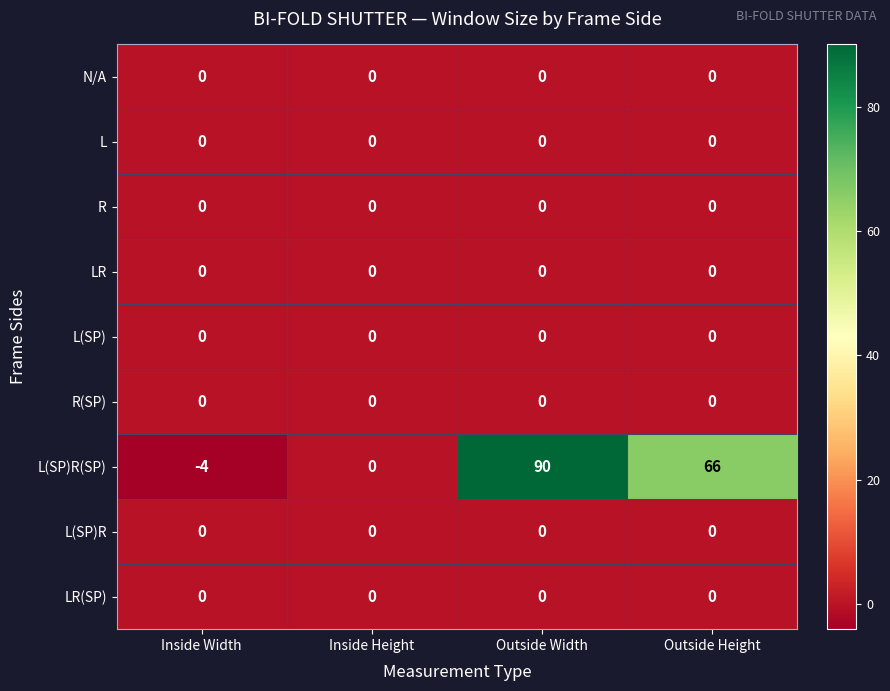

True or false: L has a value of 0 at Inside Width.

True